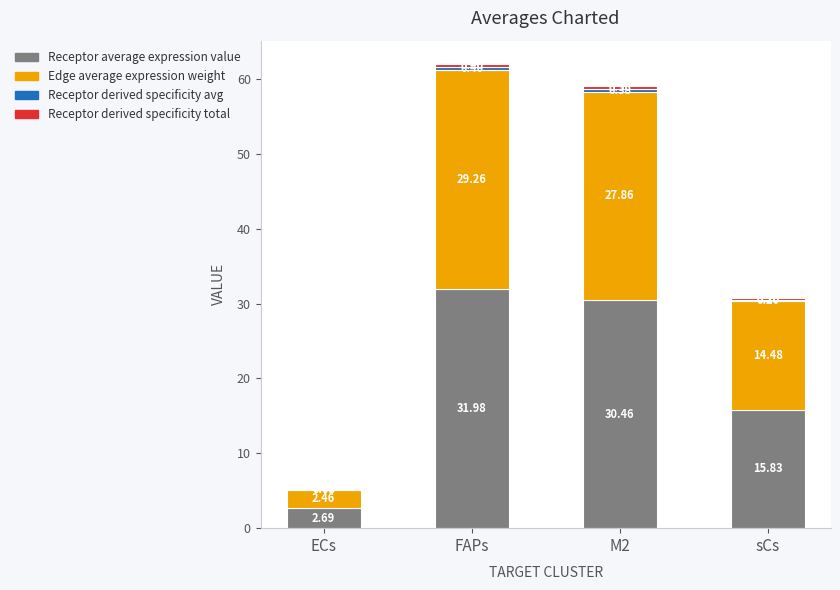

At which category is the sum across all series the highest?

FAPs